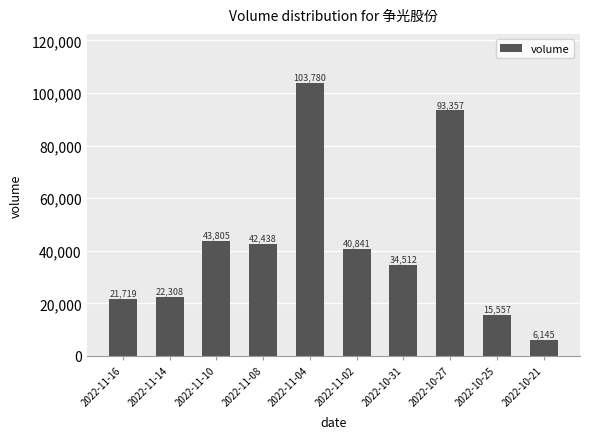

What is the sum of all values?

424462